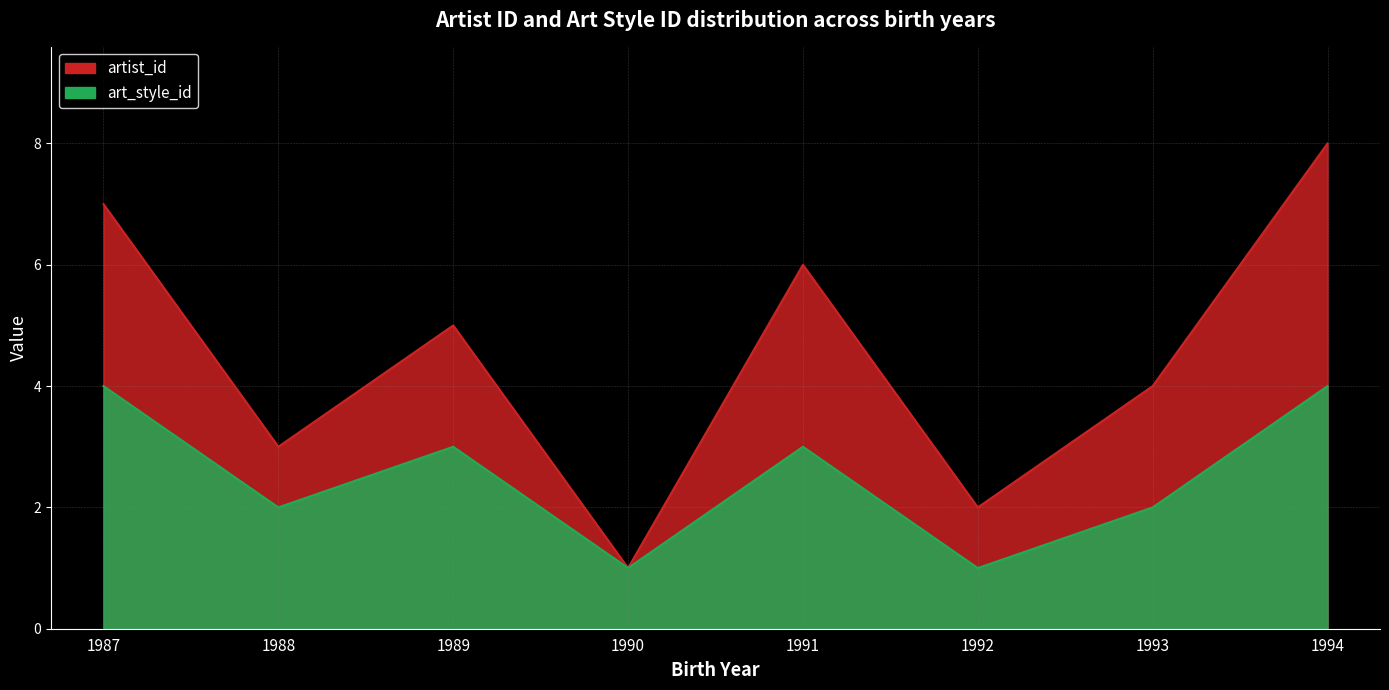

Where is the first local maximum for art_style_id?

1989